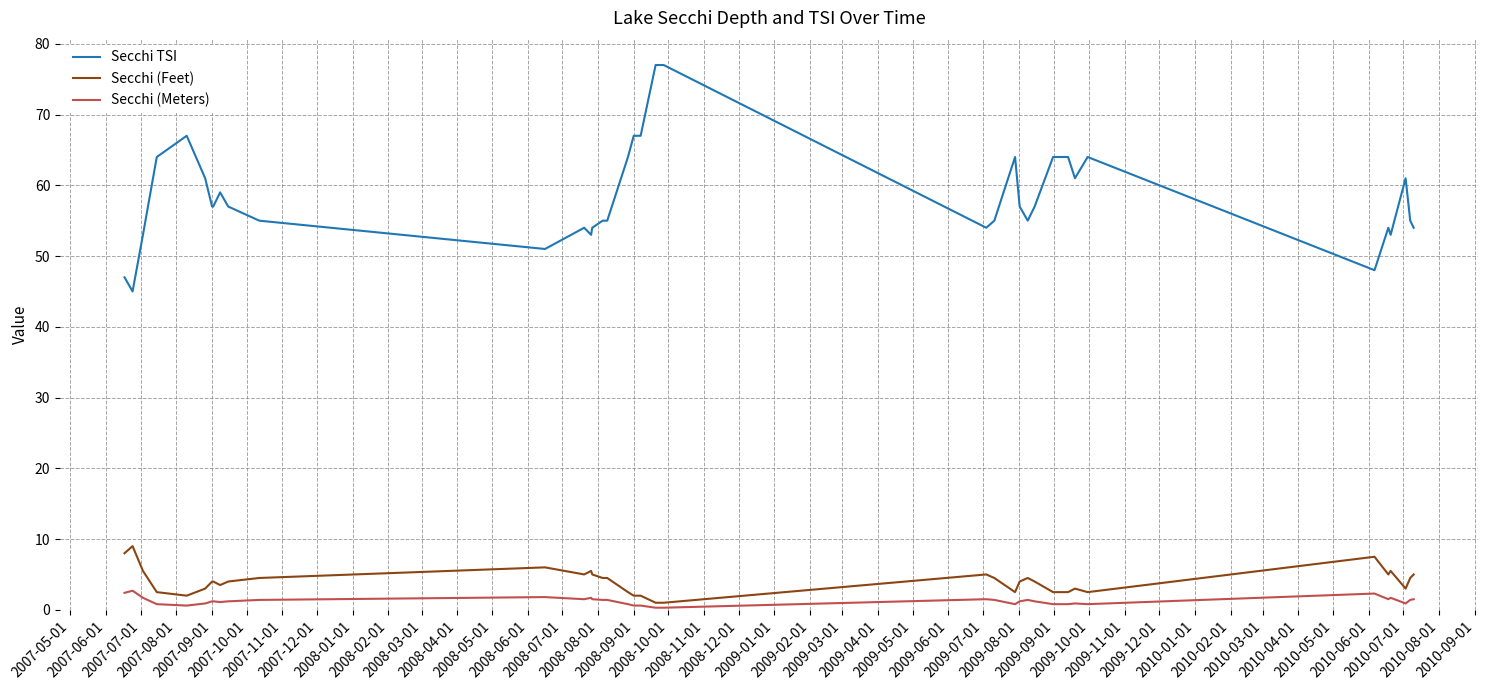

How many distinct data groups are displayed?

3